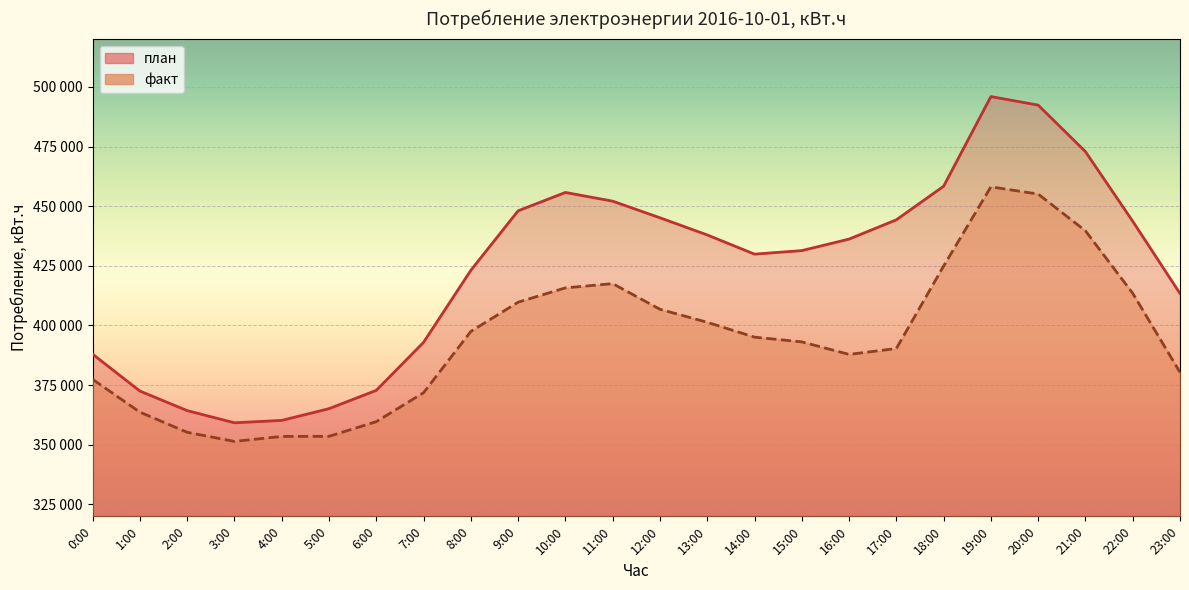

Which category has the highest value in the план (линия) series?

19:00